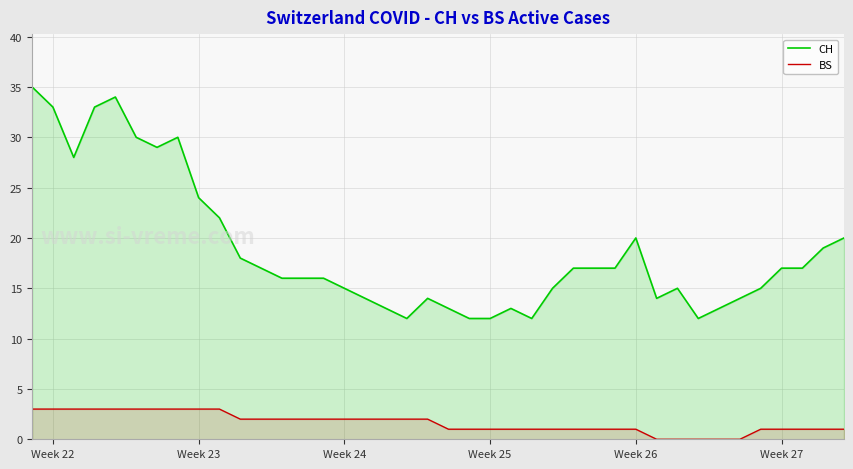

Count the number of data series in this chart.

2